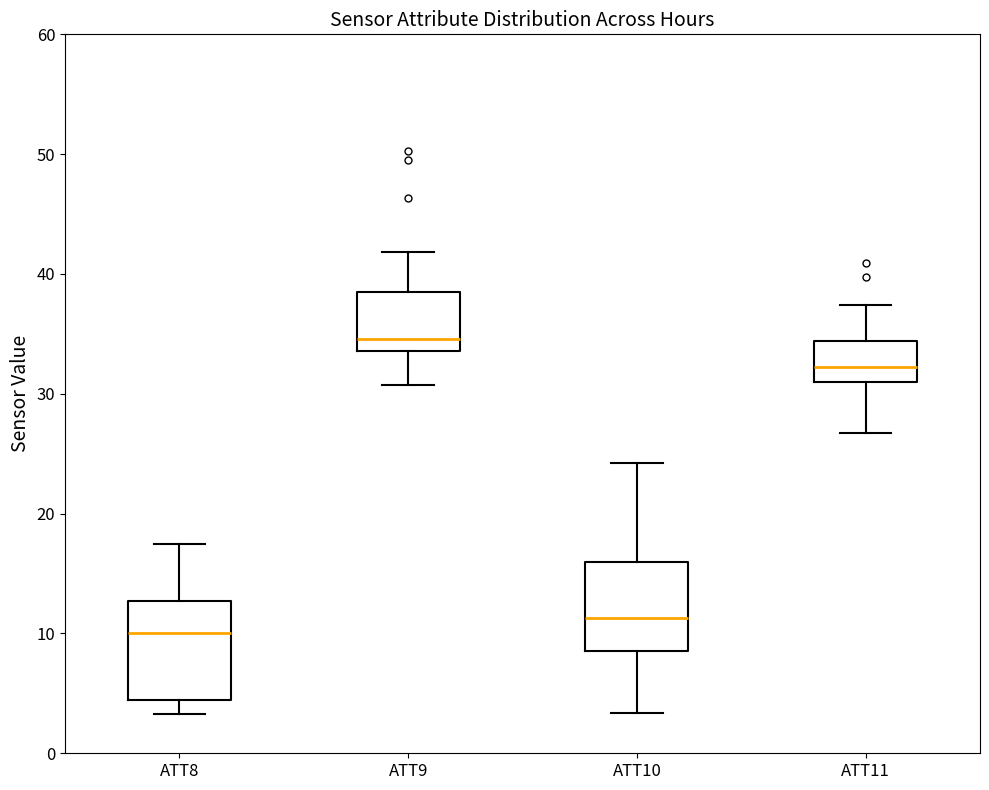

Which box's median line is the lowest?

ATT8